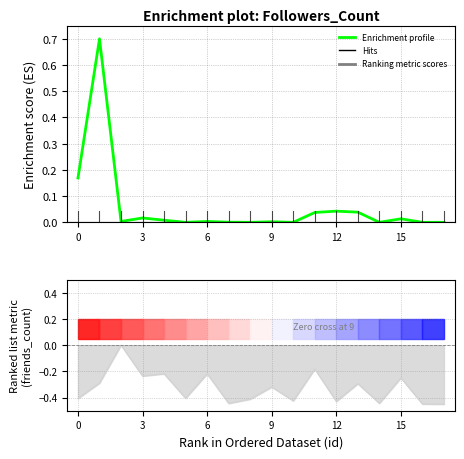

Does the chart display data point markers on the line(s)?

No